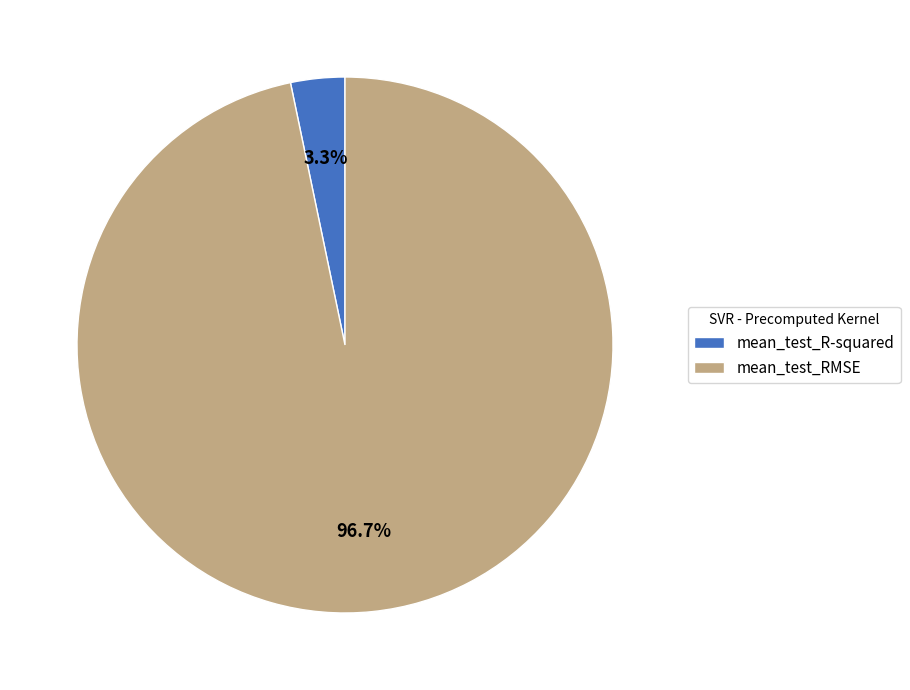

Is it true that mean_test_R-squared is 12% of the pie?

False